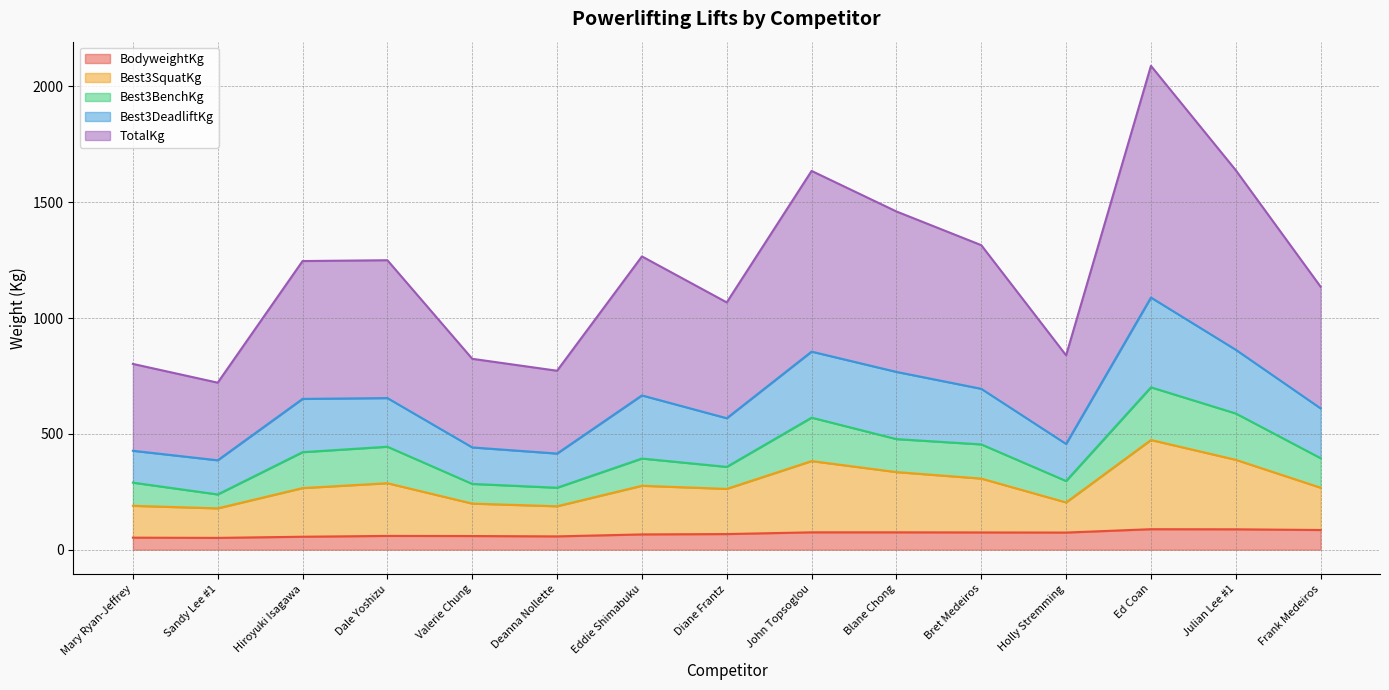

What is the sum of all BodyweightKg values?

1028.5